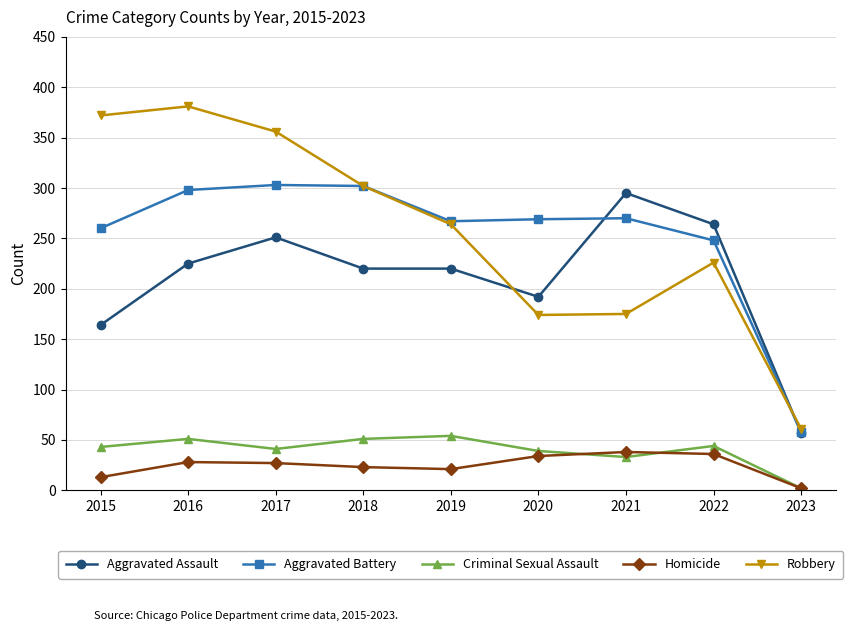

Is this an area chart (filled region under the line)?

No